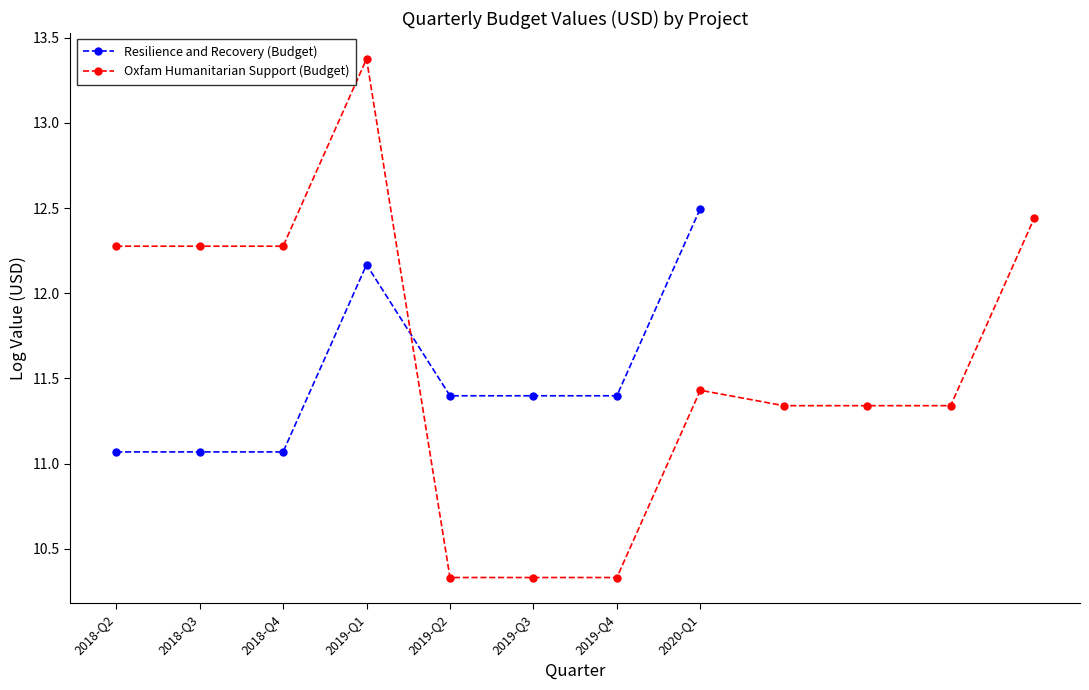

Rank the categories by value from lowest to highest.

2018-Q2, 2018-Q3, 2018-Q4, 2019-Q2, 2019-Q3, 2019-Q4, 2019-Q1, 2020-Q1